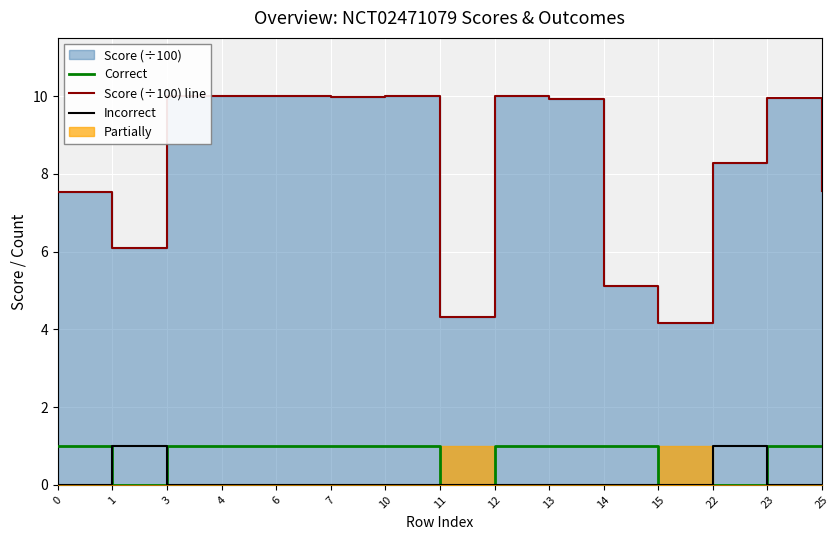

What is the maximum value for Correct?

1